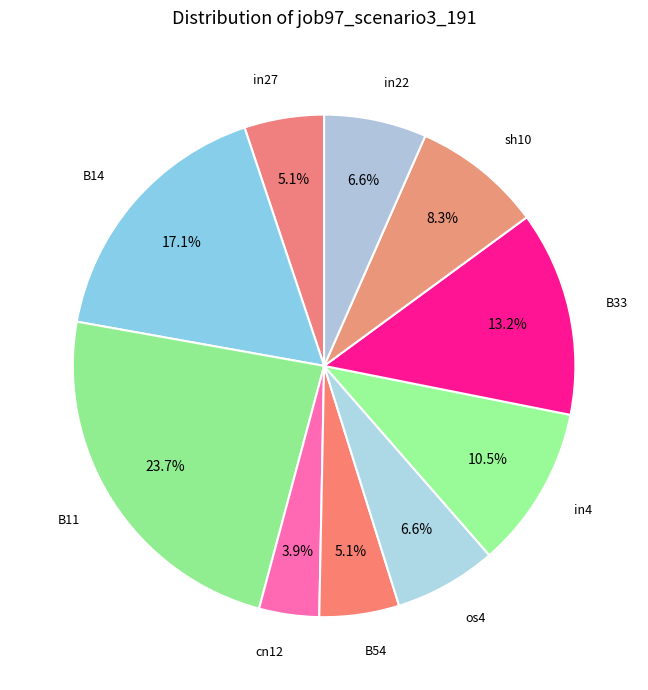

Which slice is the largest?

B11